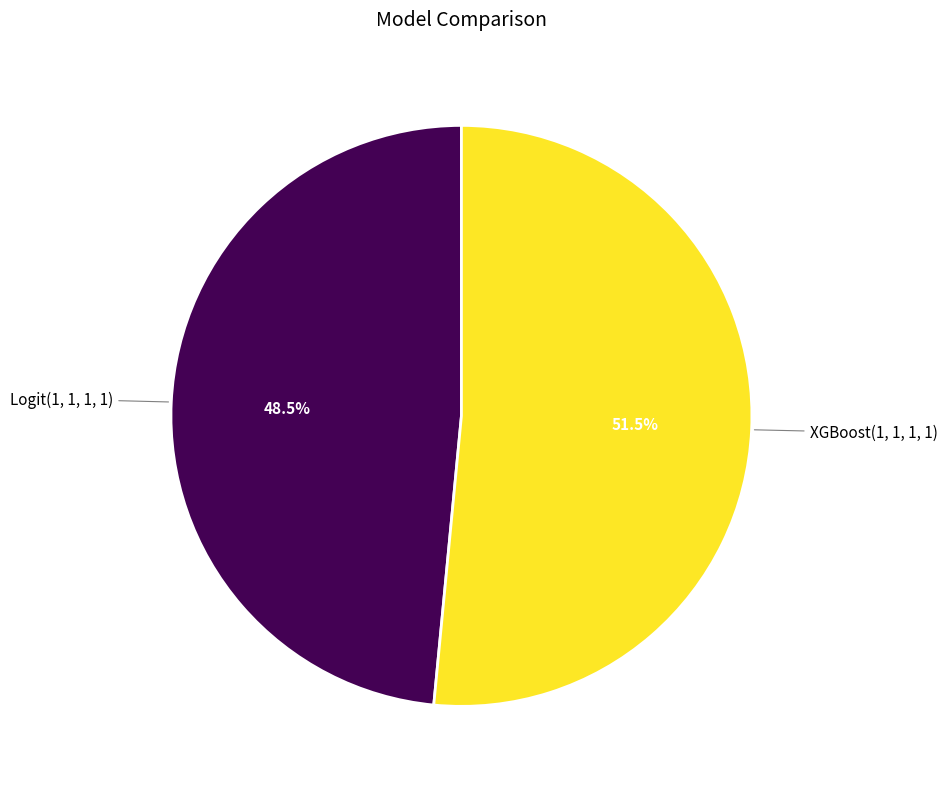

Combined, do XGBoost(1, 1, 1, 1) and Logit(1, 1, 1, 1) account for over 50%?

Yes